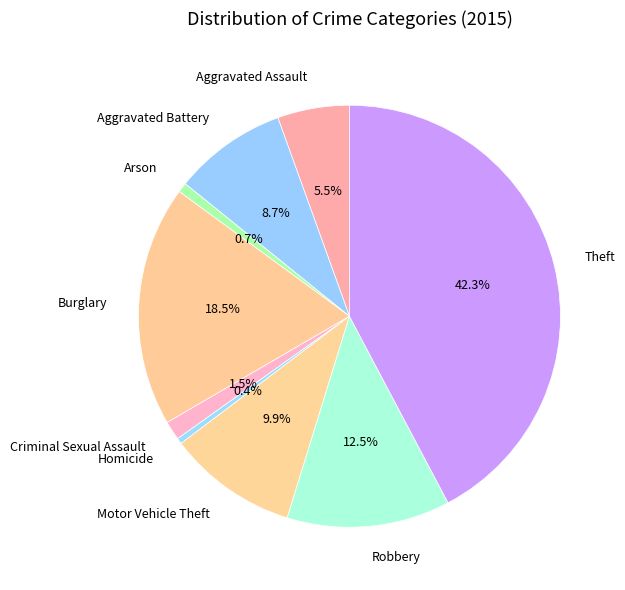

Which slice is the largest?

Theft